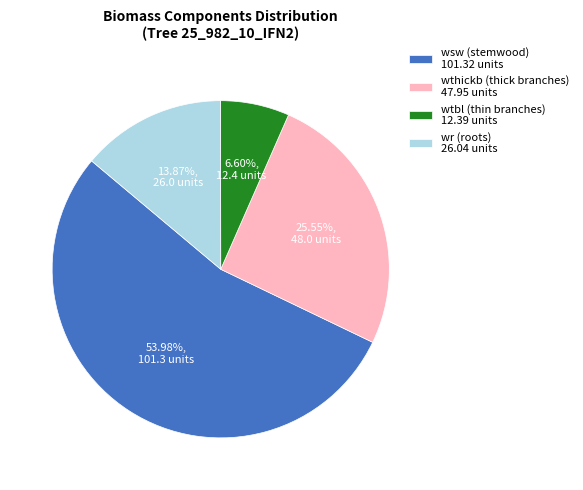

Which has a higher value, wr (roots) 26.04 units or wthickb (thick branches) 47.95 units?

wthickb (thick branches) 47.95 units